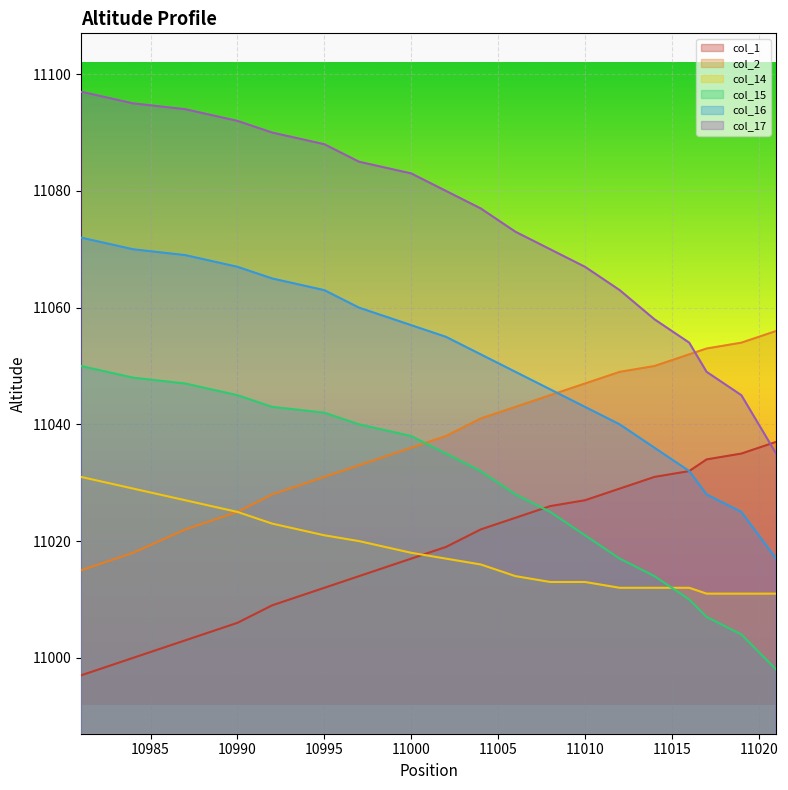

True or false: col_17 has a value of 19556 at 10984.

False